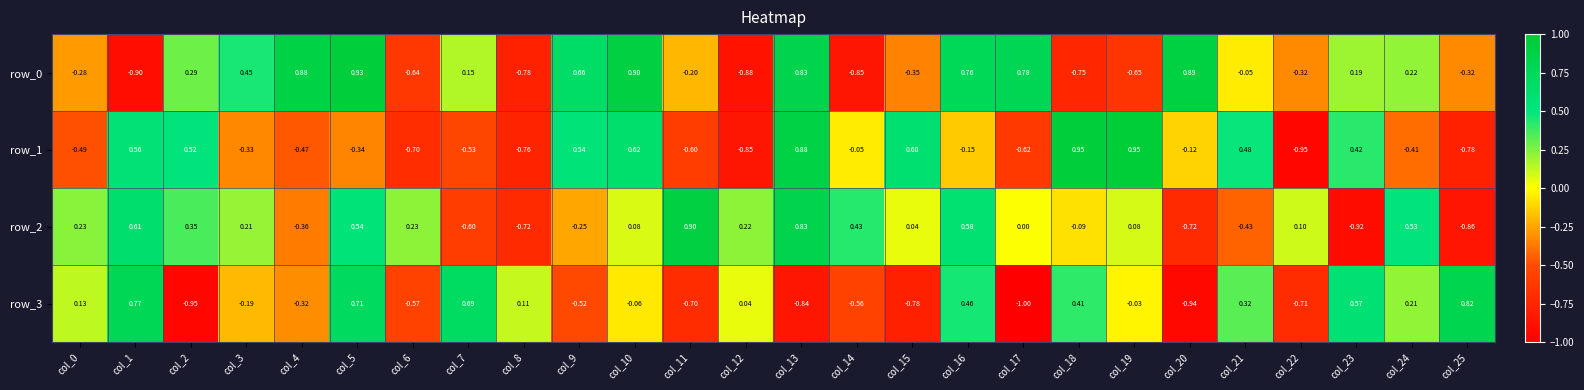

Which category has the highest value in the row_0 series?

col_5